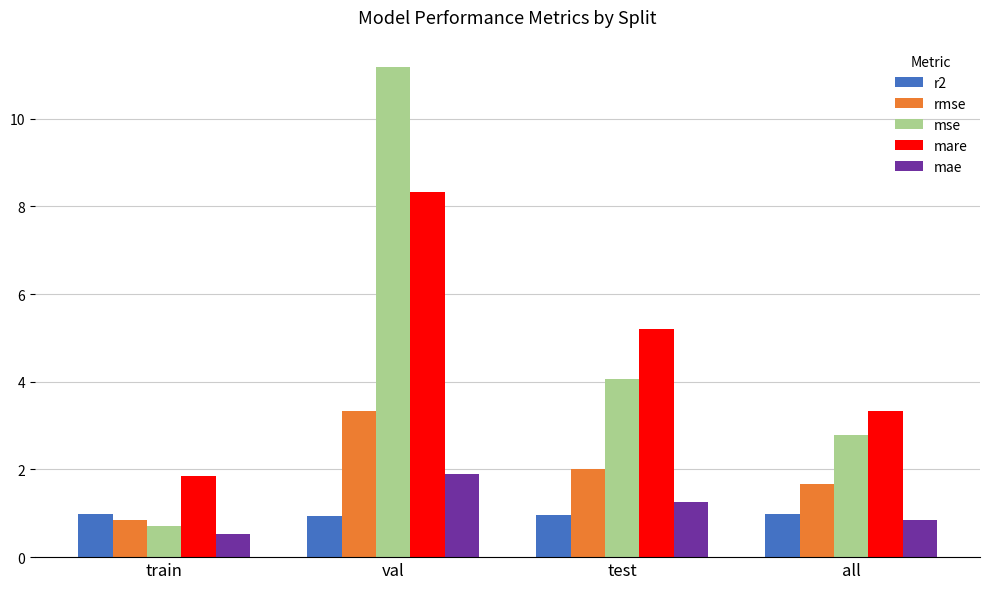

What is the label of the 4th bar from the left?

all